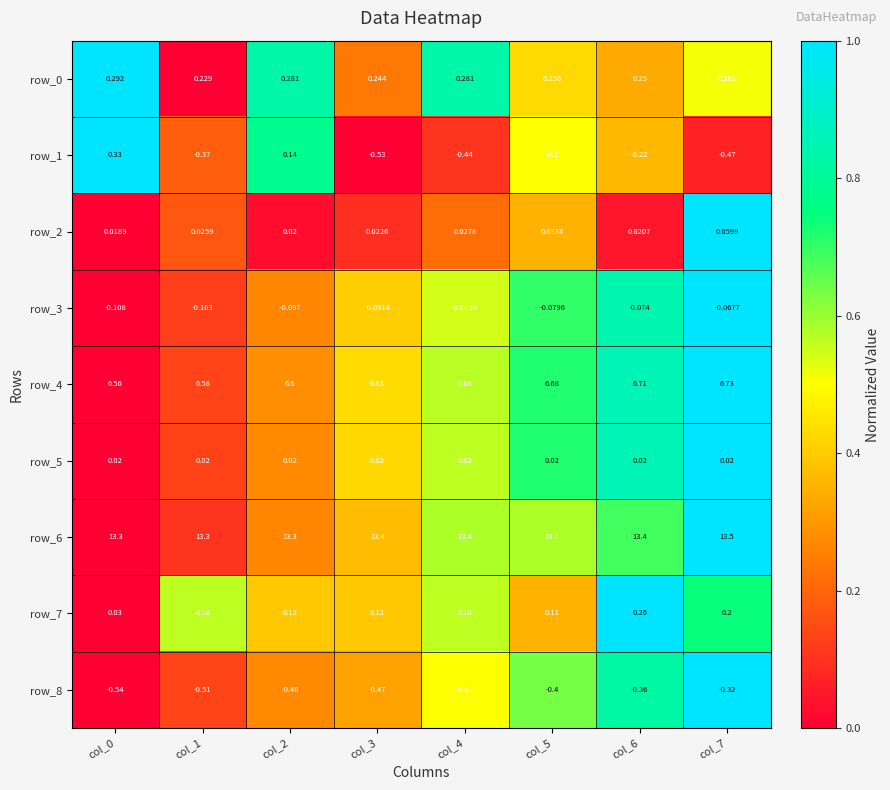

Which series has the largest range (max minus min)?

row_1